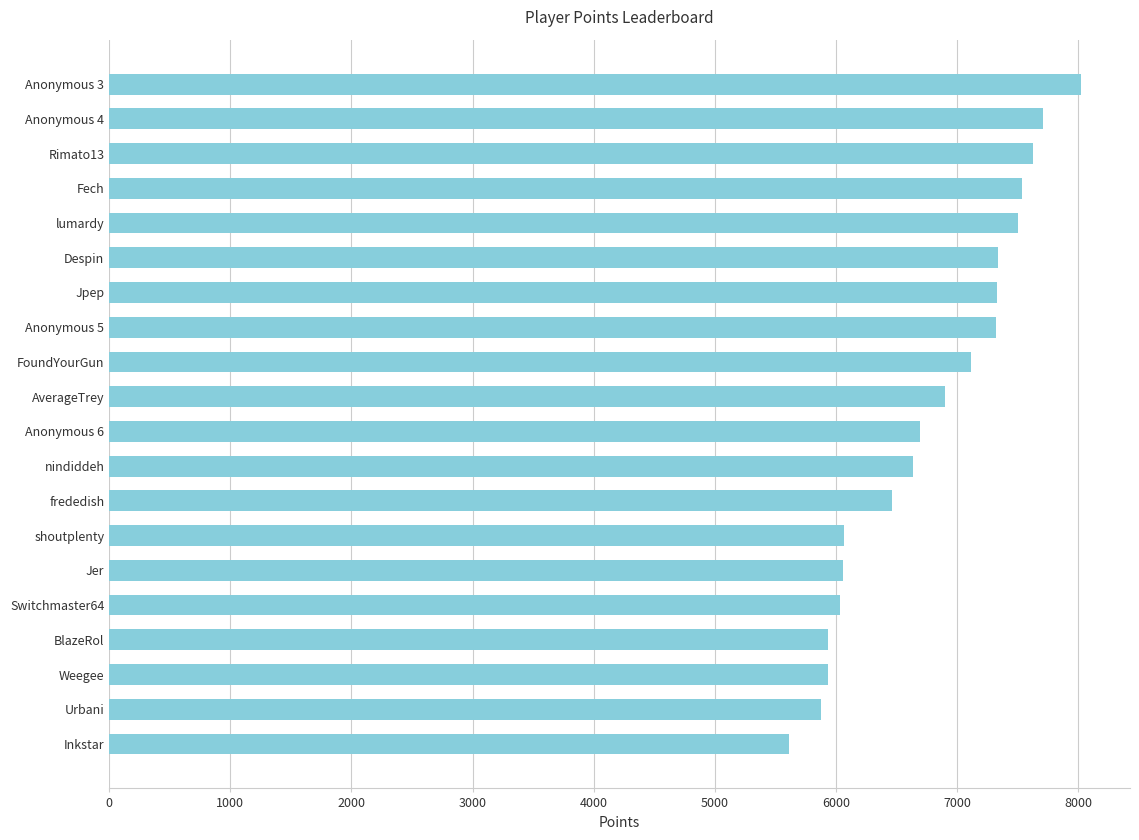

Read the value at Anonymous 6, to the nearest 50.

6700